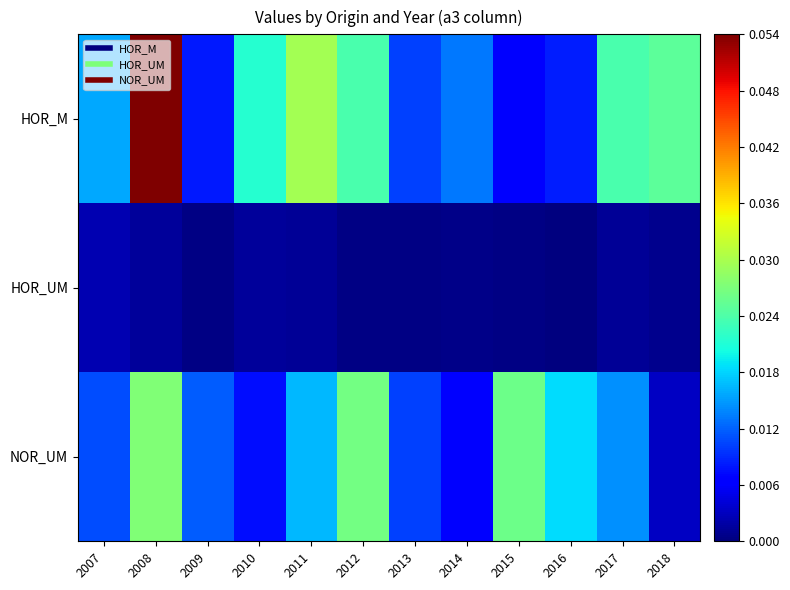

List the series in order of their peak value, lowest first.

HOR_UM, NOR_UM, HOR_M